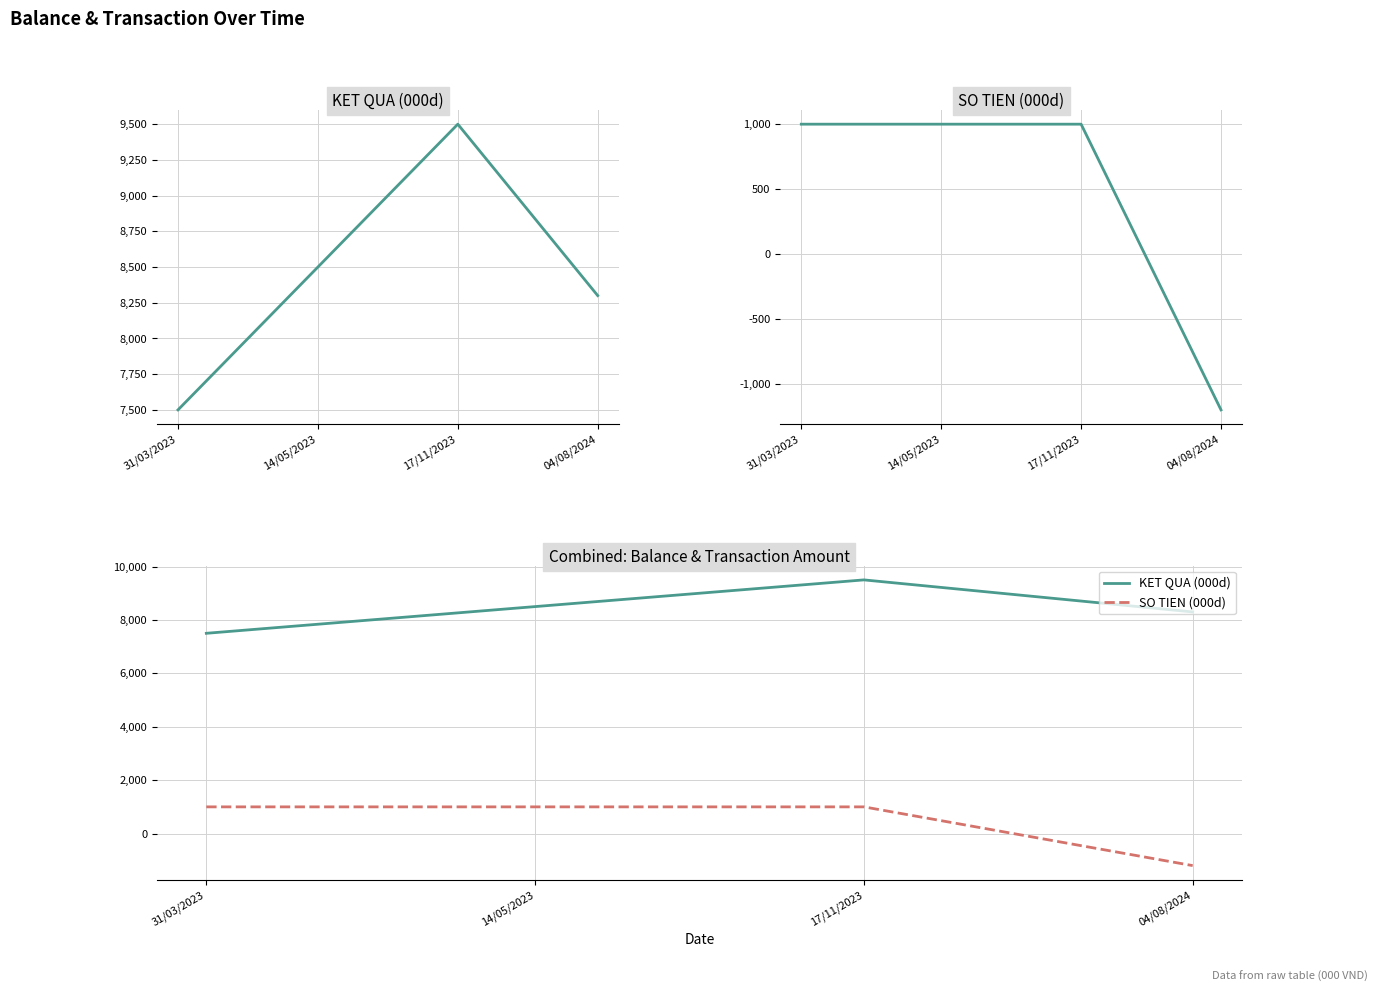

Which label corresponds to the smallest value in the chart?

04/08/2024